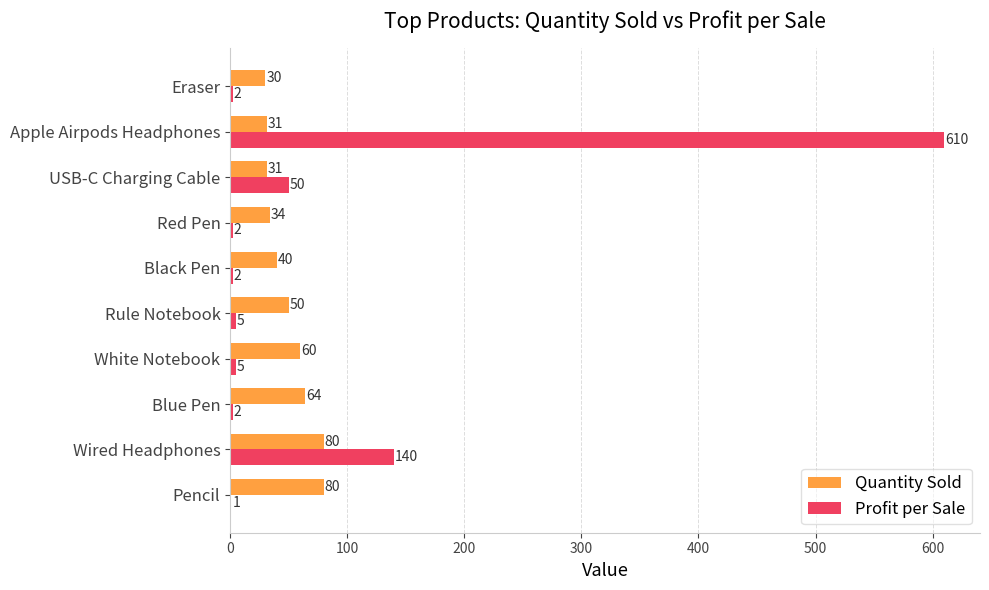

What is the sum of all Quantity Sold values?

500